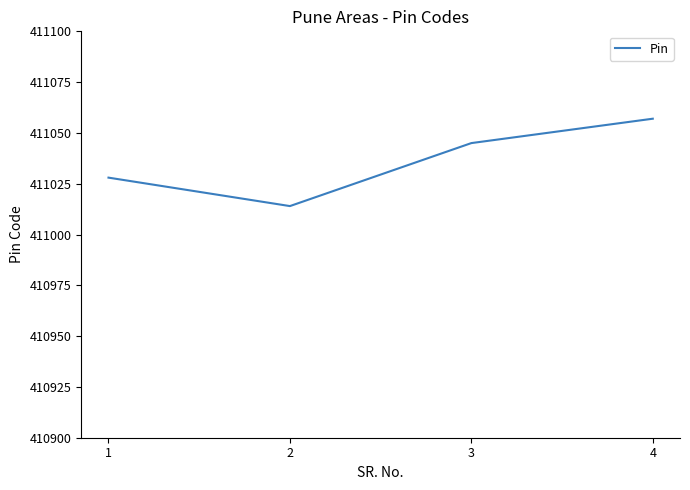

At which category does the data reach its first local valley?

2